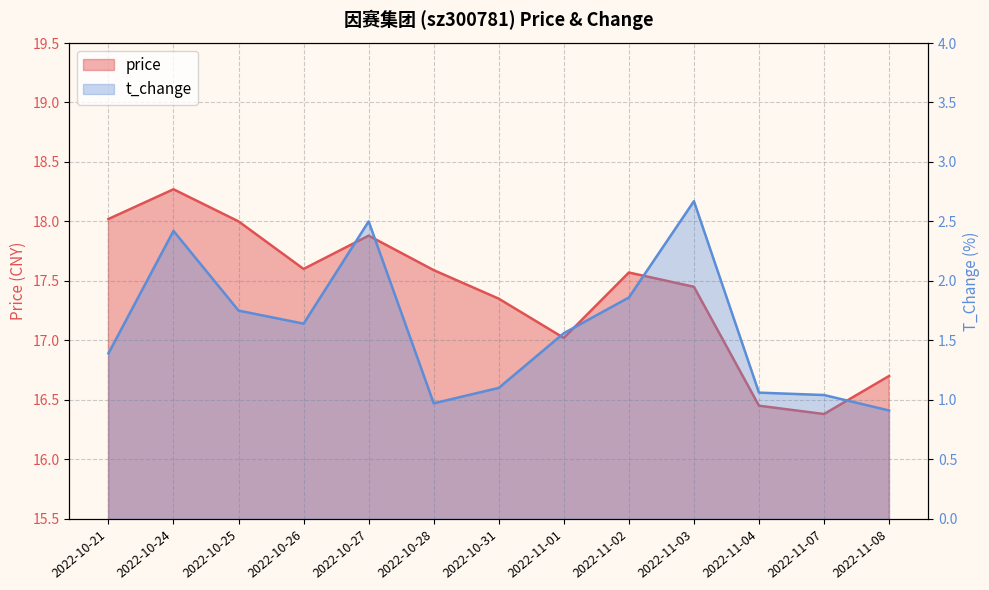

Reading right to left, transcribe all the data shown in this chart.

price: 16.7	16.4	16.4	17.4	17.6	17.0	17.4	17.6	17.9	17.6	18.0	18.3	18.0
t_change: 0.9	1.0	1.1	2.7	1.9	1.6	1.1	1.0	2.5	1.6	1.8	2.4	1.4